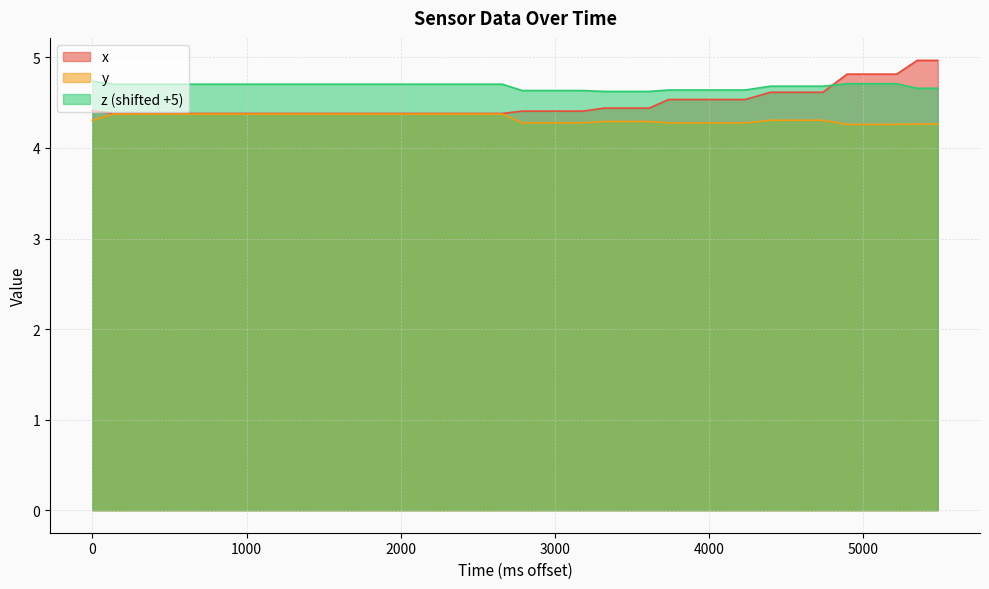

What are all the series names shown in the legend?

x, y, z (shifted +5)